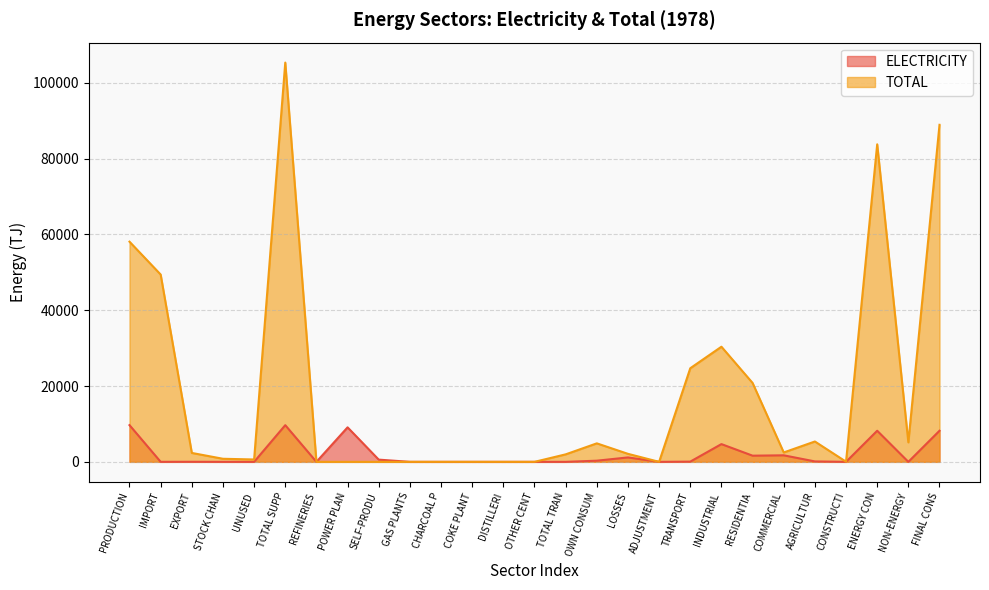

Which label corresponds to the largest value in the chart?

TOTAL SUPP